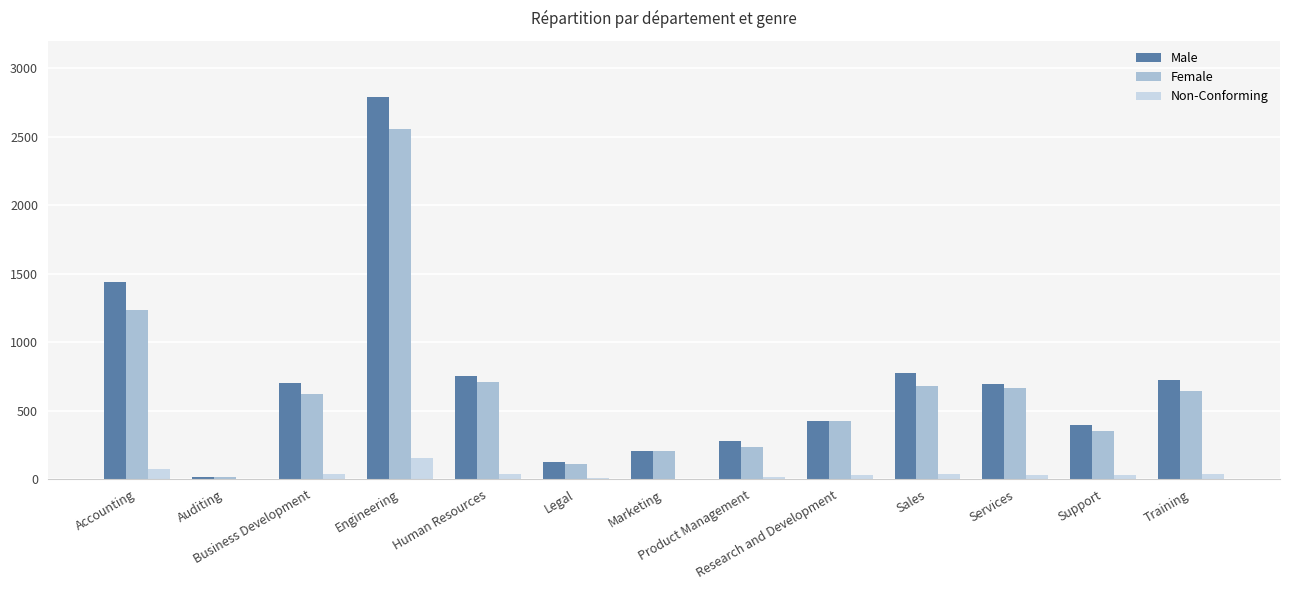

What is the maximum value for Male?

2790